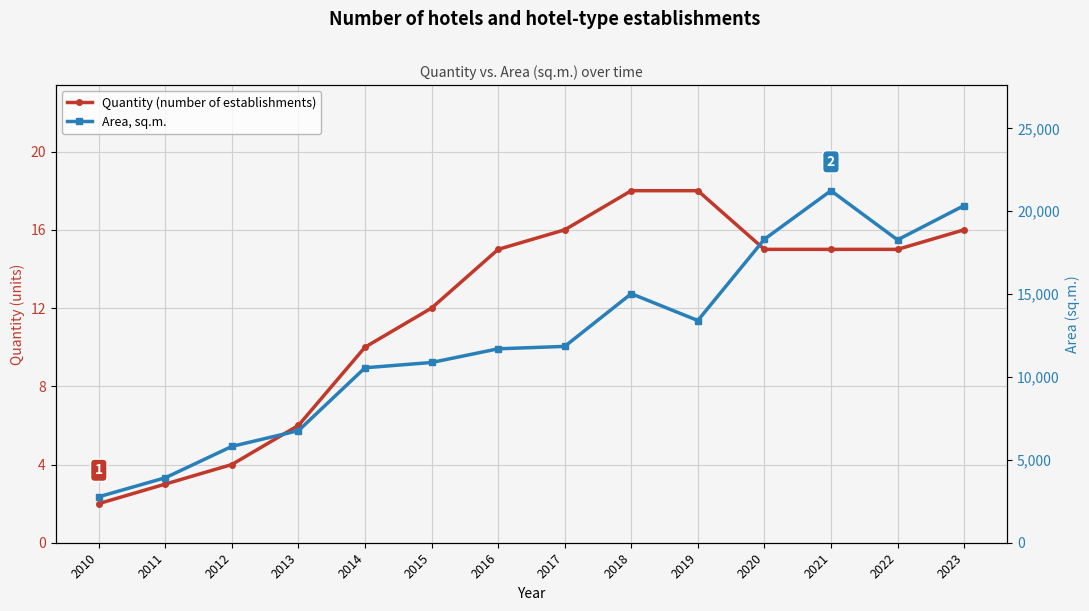

What is the total value across all series at 2010?

2776